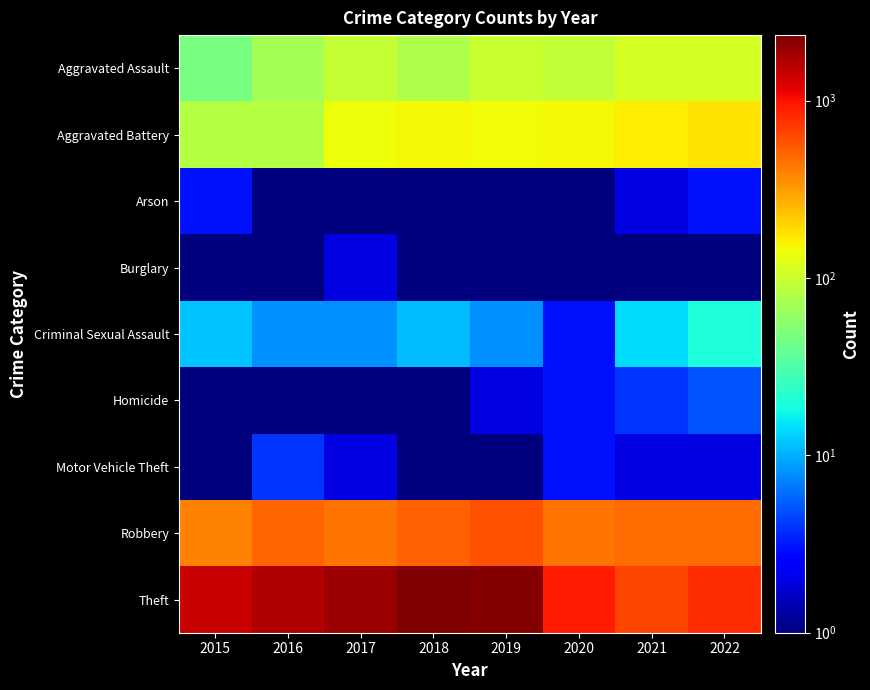

What is the spread (max minus min) of values at 2021?

641.0